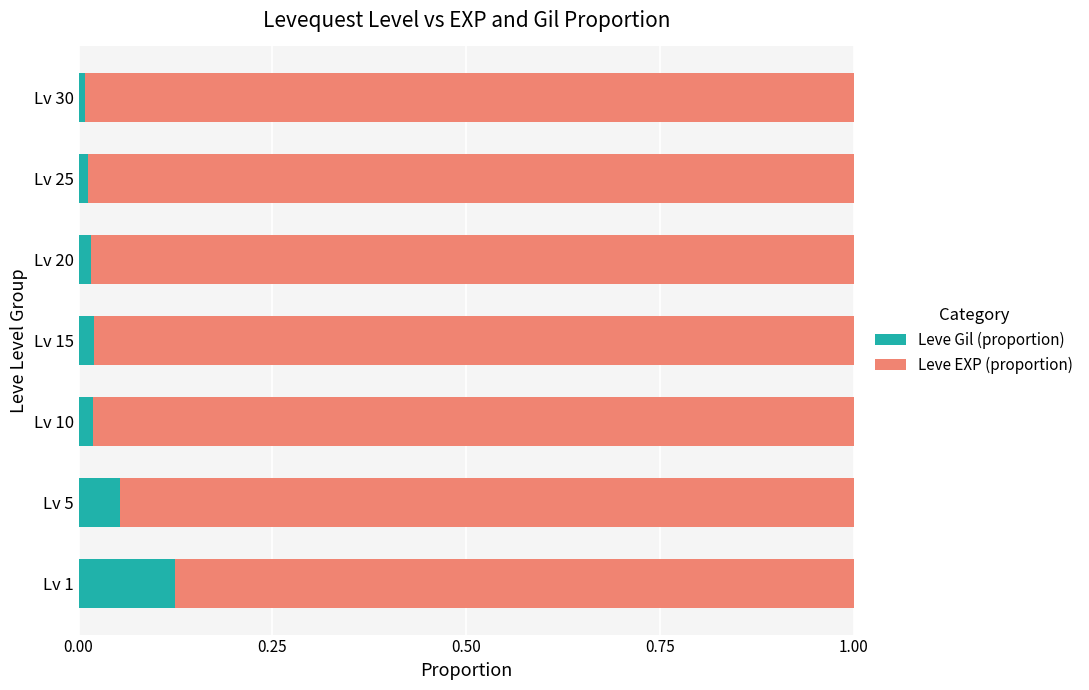

What is the sum of all Leve Gil (proportion) values?

0.3